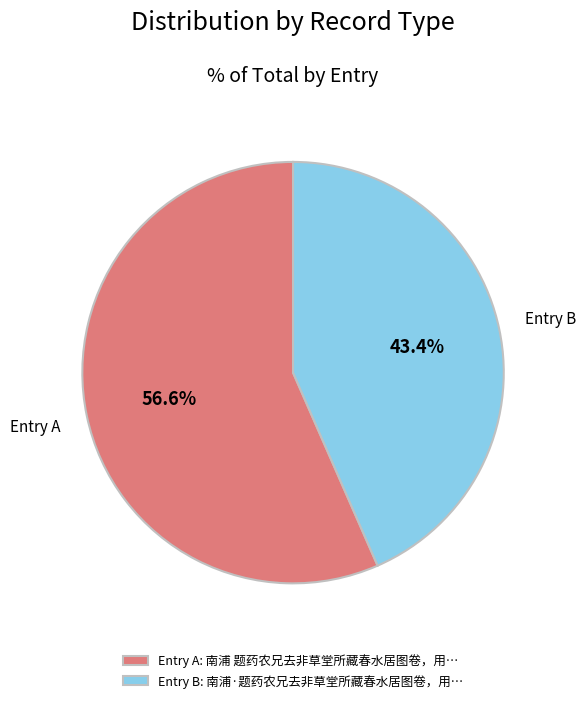

Which has a higher value, Entry A: 南浦 题药农兄去非草堂所藏春水居图卷，用… or Entry B: 南浦·题药农兄去非草堂所藏春水居图卷，用…?

Entry A: 南浦 题药农兄去非草堂所藏春水居图卷，用…